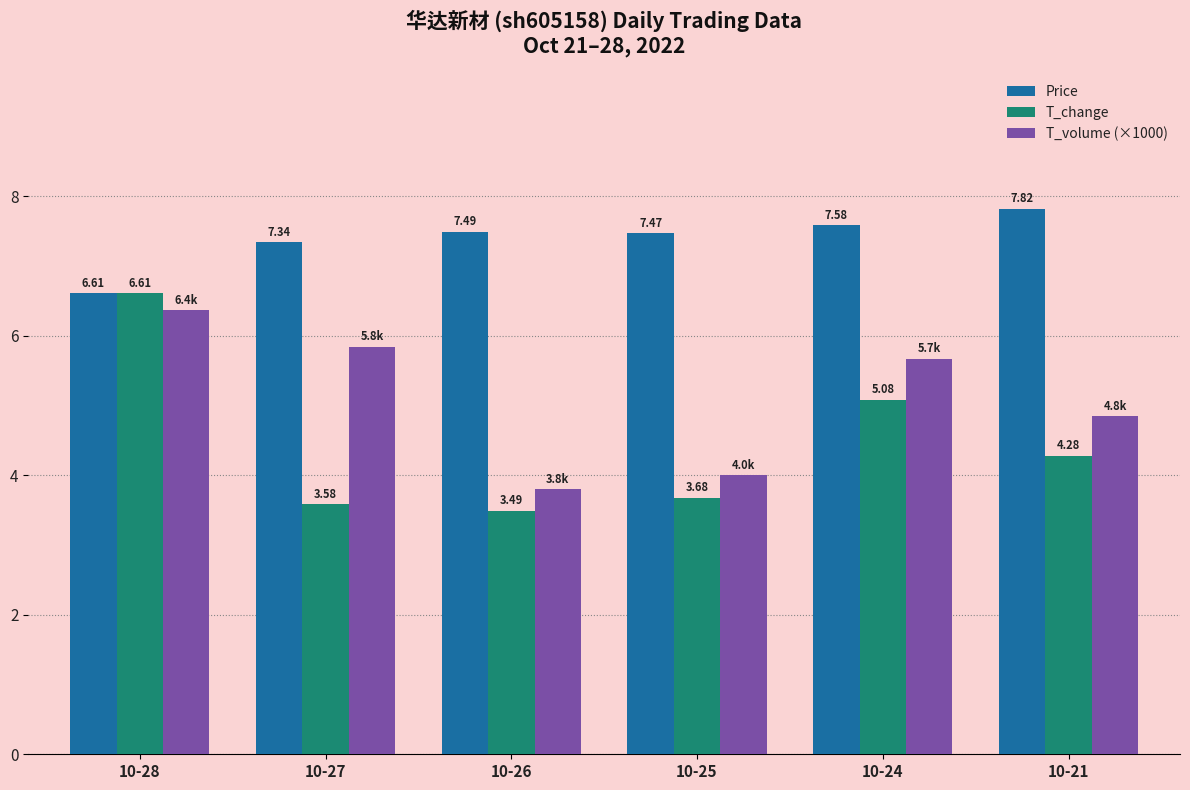

Are the bars horizontal?

No